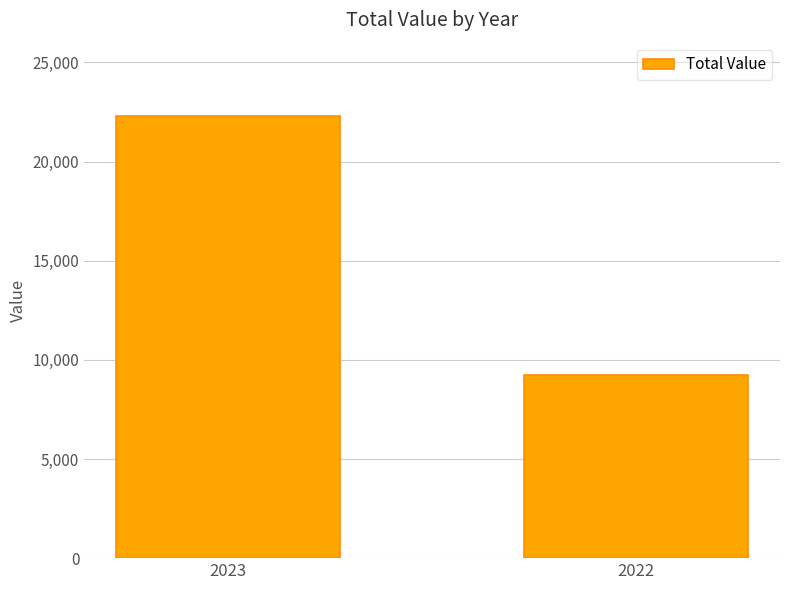

Rank the categories by value from highest to lowest.

2023, 2022